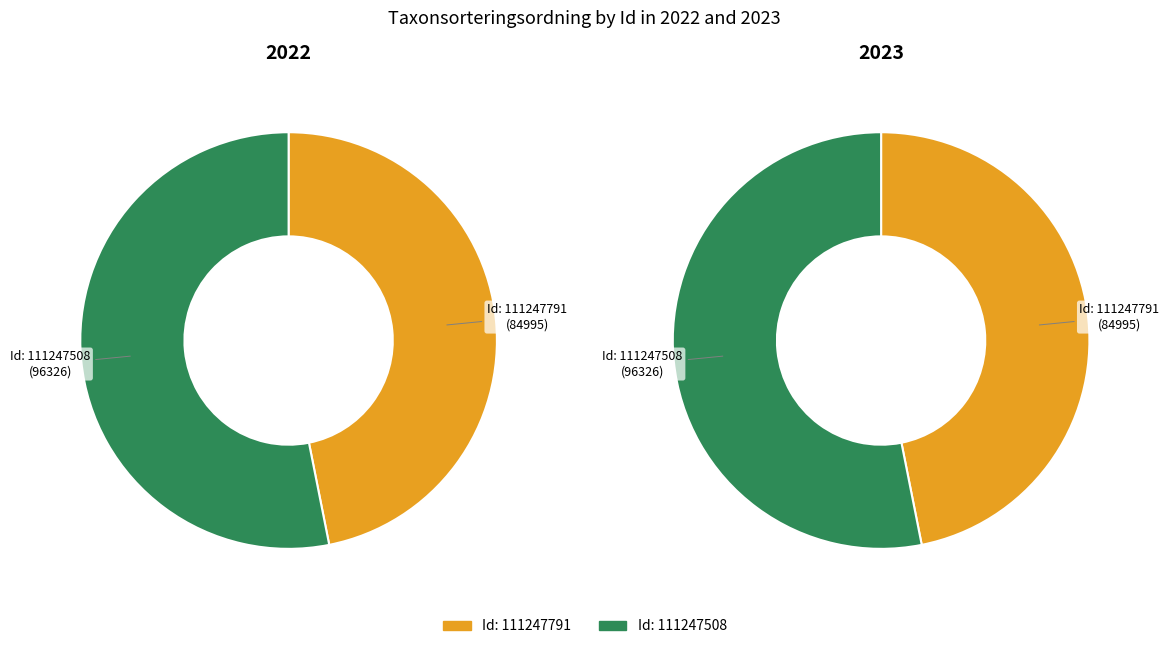

Is the sum of 111247508 and 111247791 greater than half?

Yes